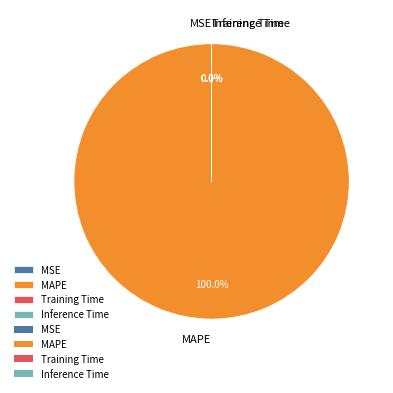

Does MAPE account for over 50% of the chart?

Yes